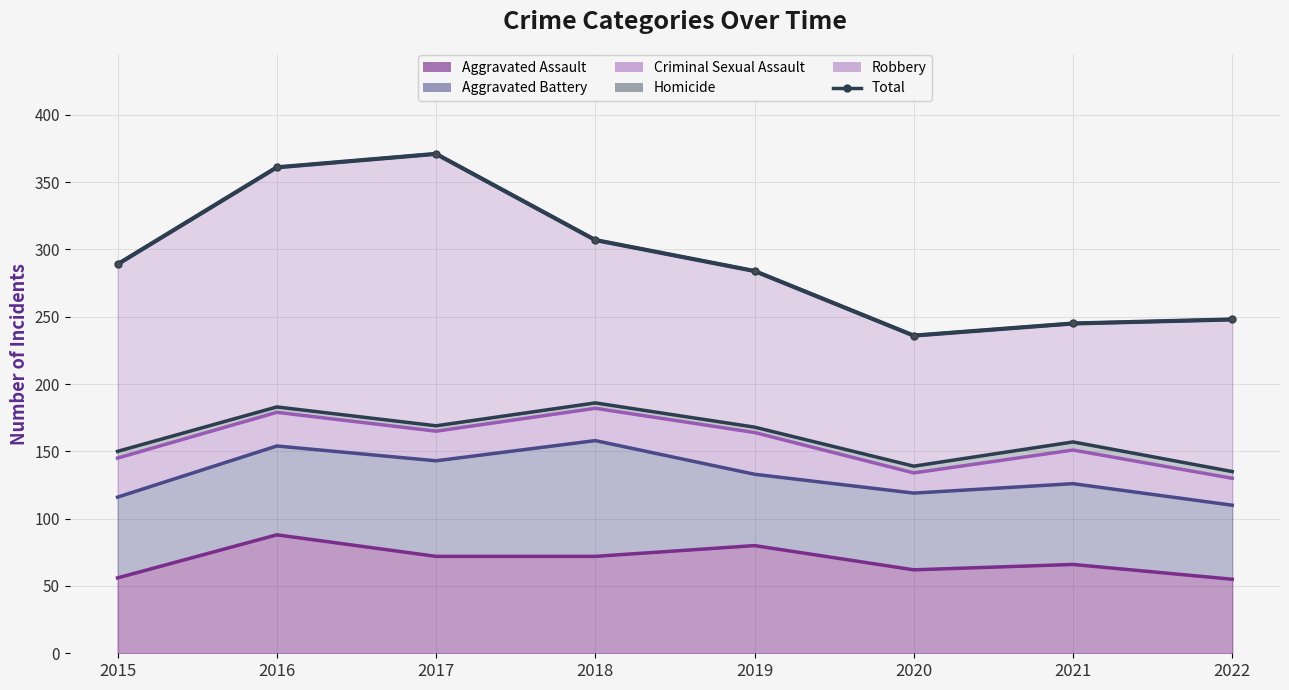

Reading left to right, what are all the values shown in this chart?

289	361	371	307	284	236	245	248